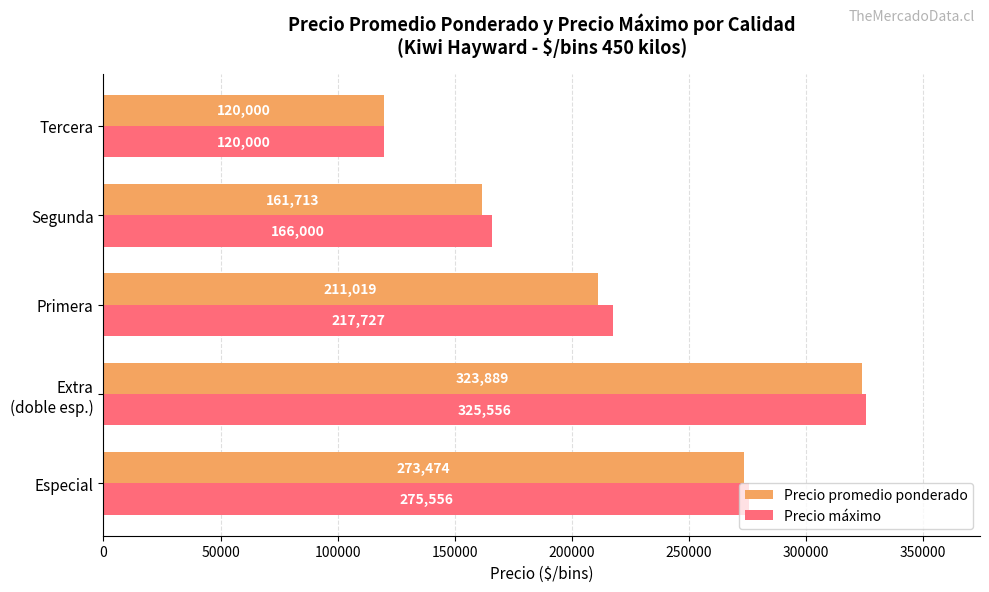

What is the maximum value shown in the chart?

325556